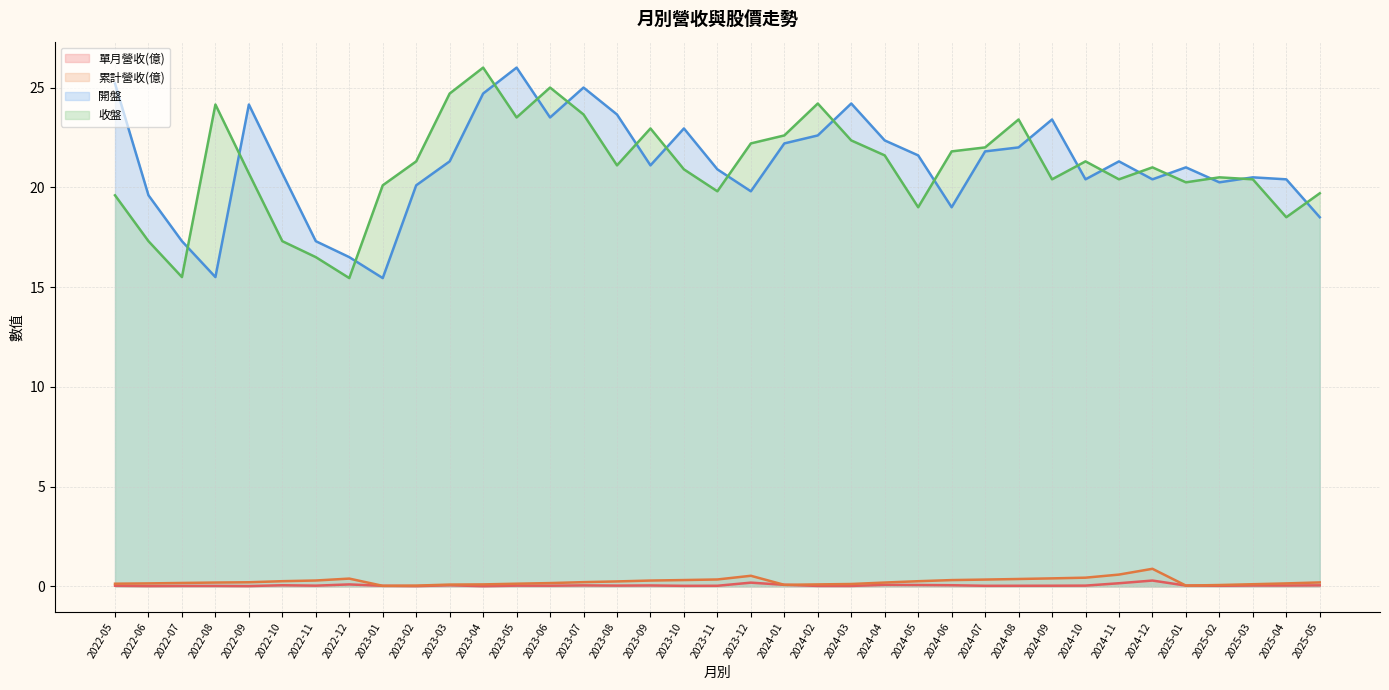

True or false: 單月營收(億) has a value of 0.0 at 2025-05.

True